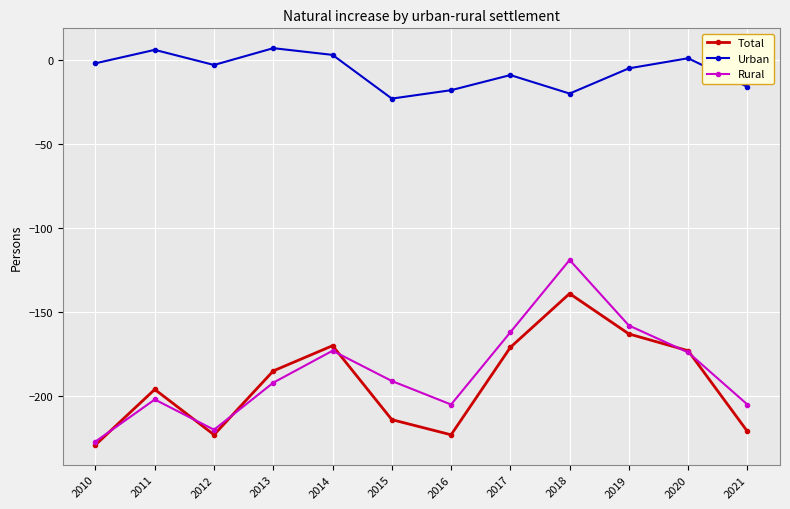

What is the spread (max minus min) of values at 2011?

208